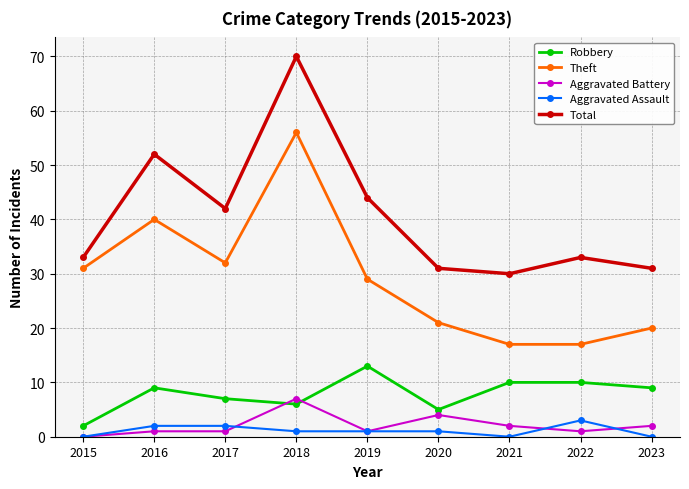

Which label corresponds to the largest value in the chart?

2018